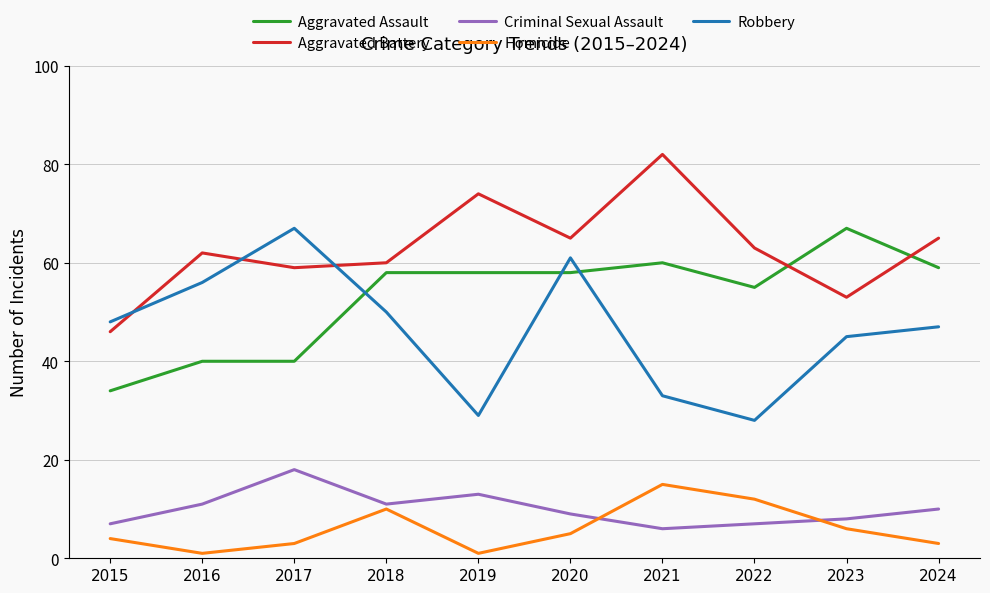

What is the difference between the maximum and minimum values in the Homicide series?

14